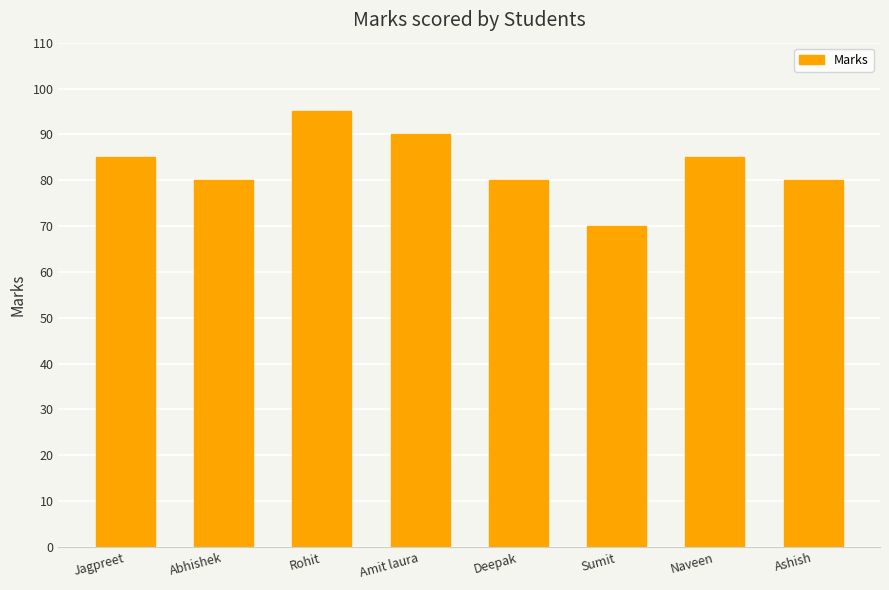

True or false: the data shows 70 at Sumit.

True